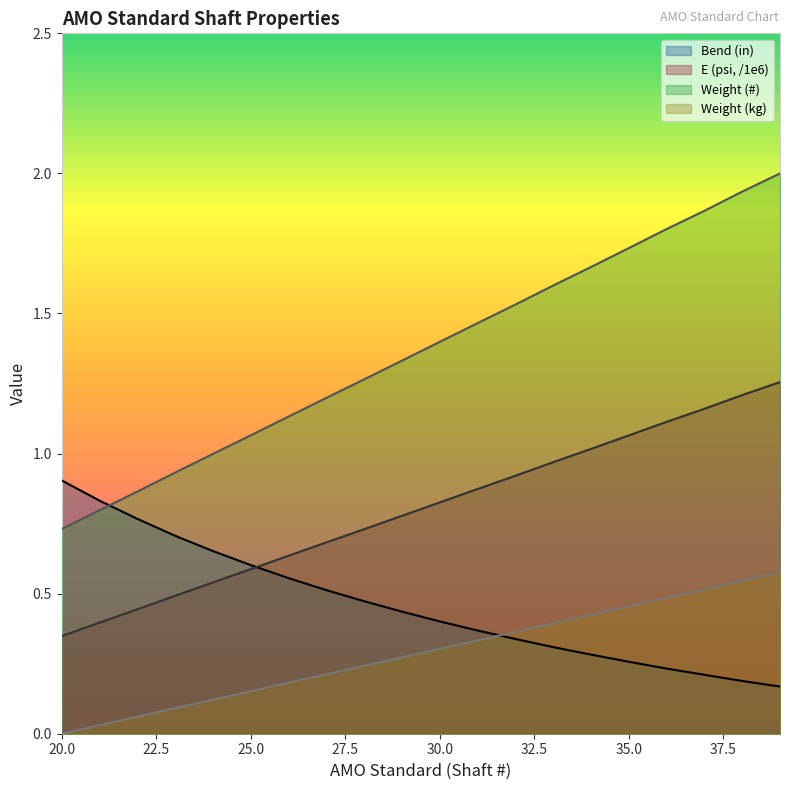

What is the difference between the second highest and minimum values in the Weight (#) series?

1.2